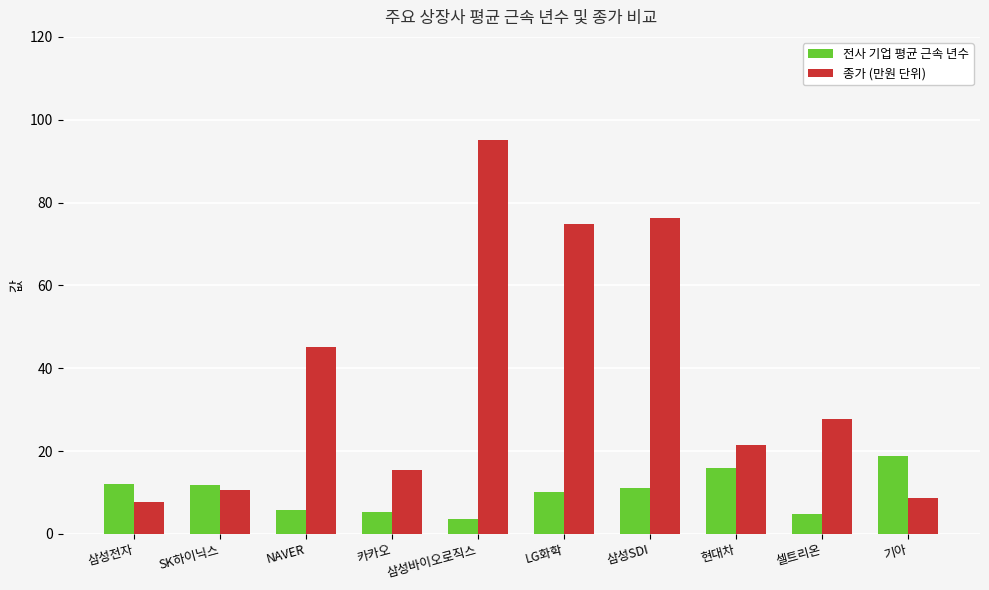

What is the maximum value shown in the chart?

95.1